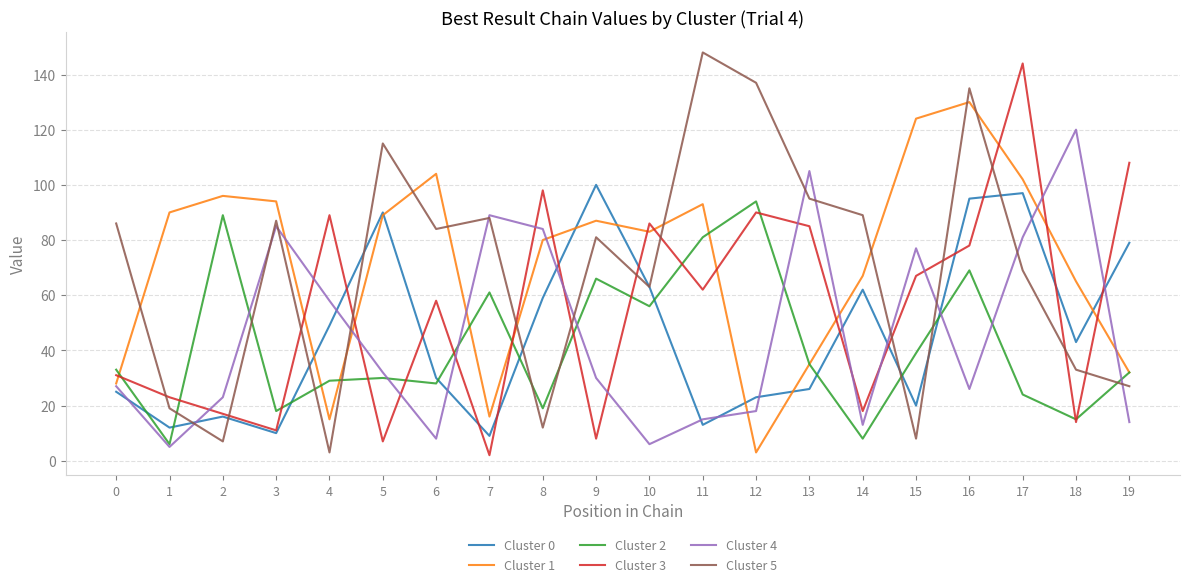

What is the maximum value for Cluster 0?

100